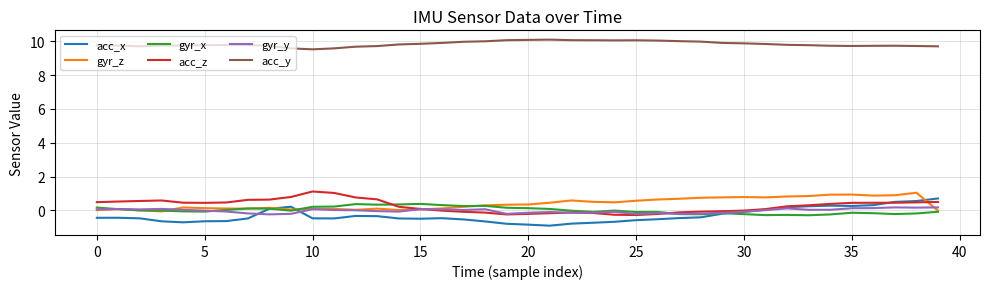

What is the difference between the maximum and second lowest values in the gyr_y series?

0.4